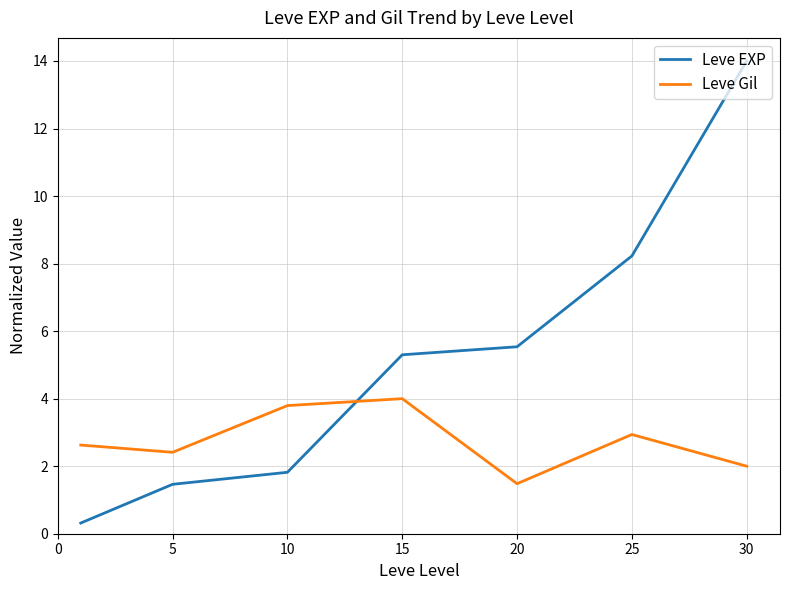

Which series ends up on top after the final intersection of Leve EXP and Leve Gil?

Leve EXP